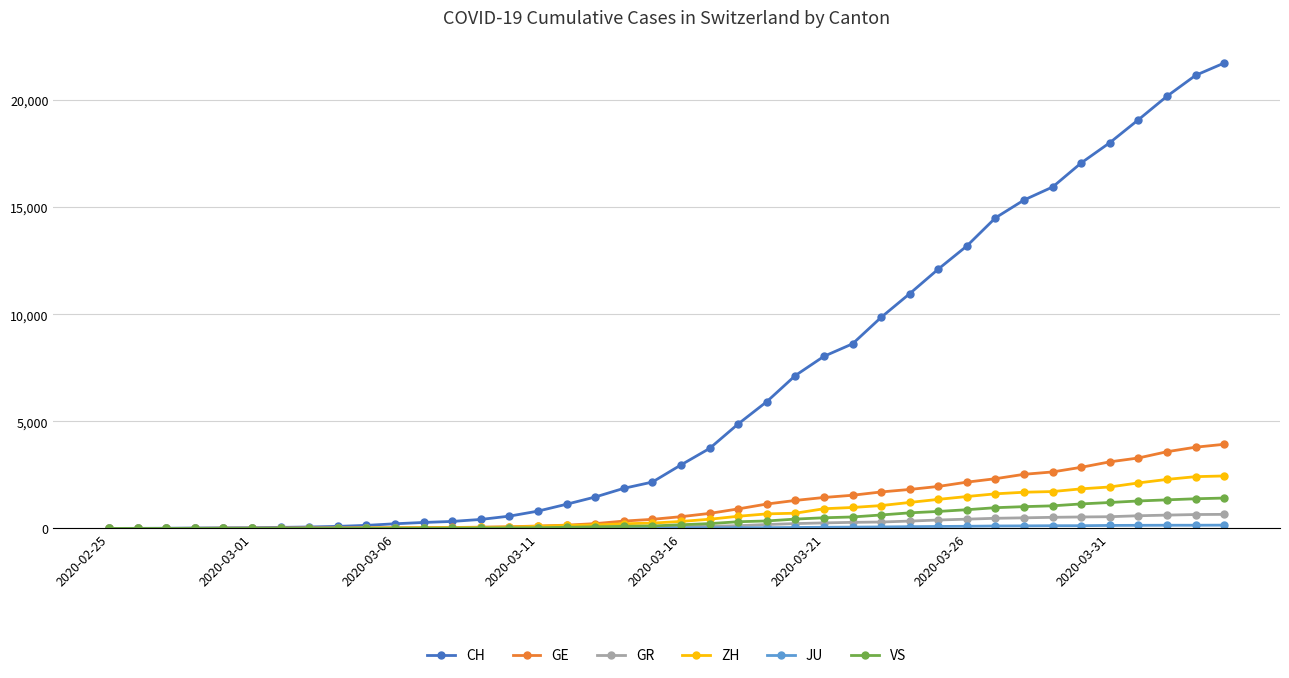

Which series has the largest total across all categories?

CH